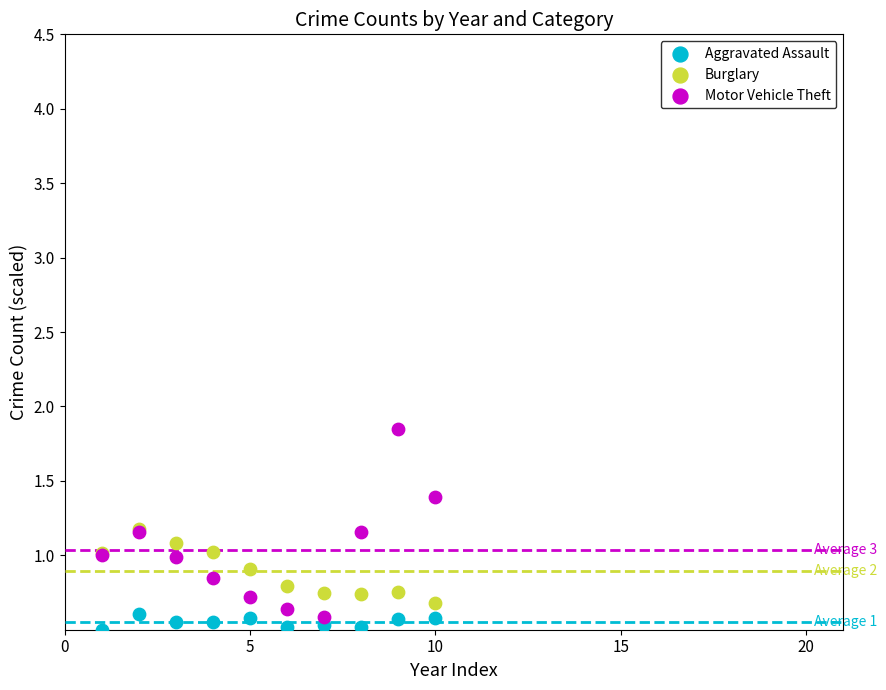

Which series reaches the minimum Y coordinate?

Aggravated Assault